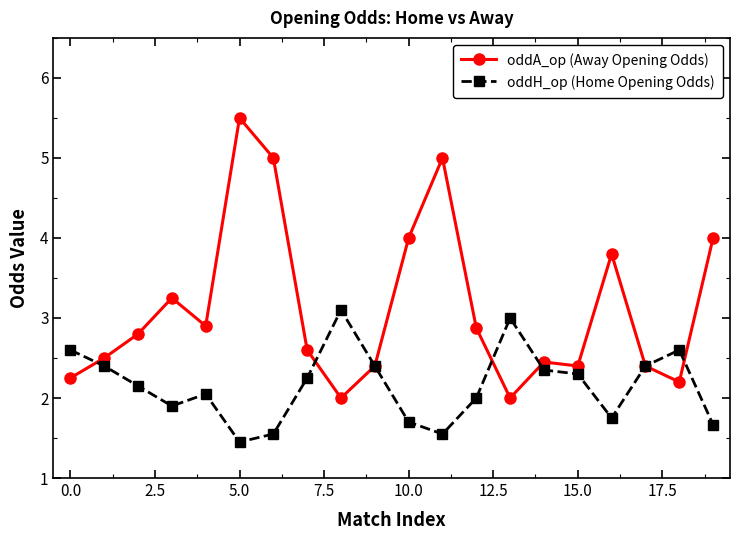

What is the maximum value for oddH_op (Home Opening Odds)?

3.1